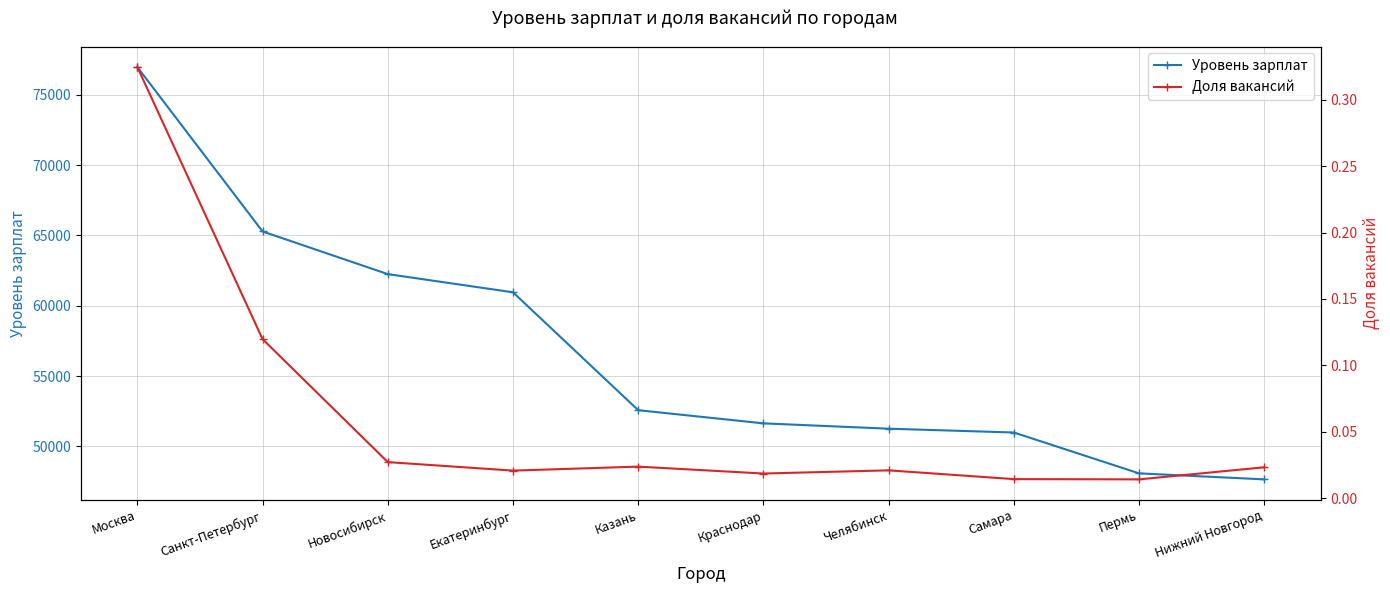

Where is Доля вакансий nearest to the value 0?

Пермь